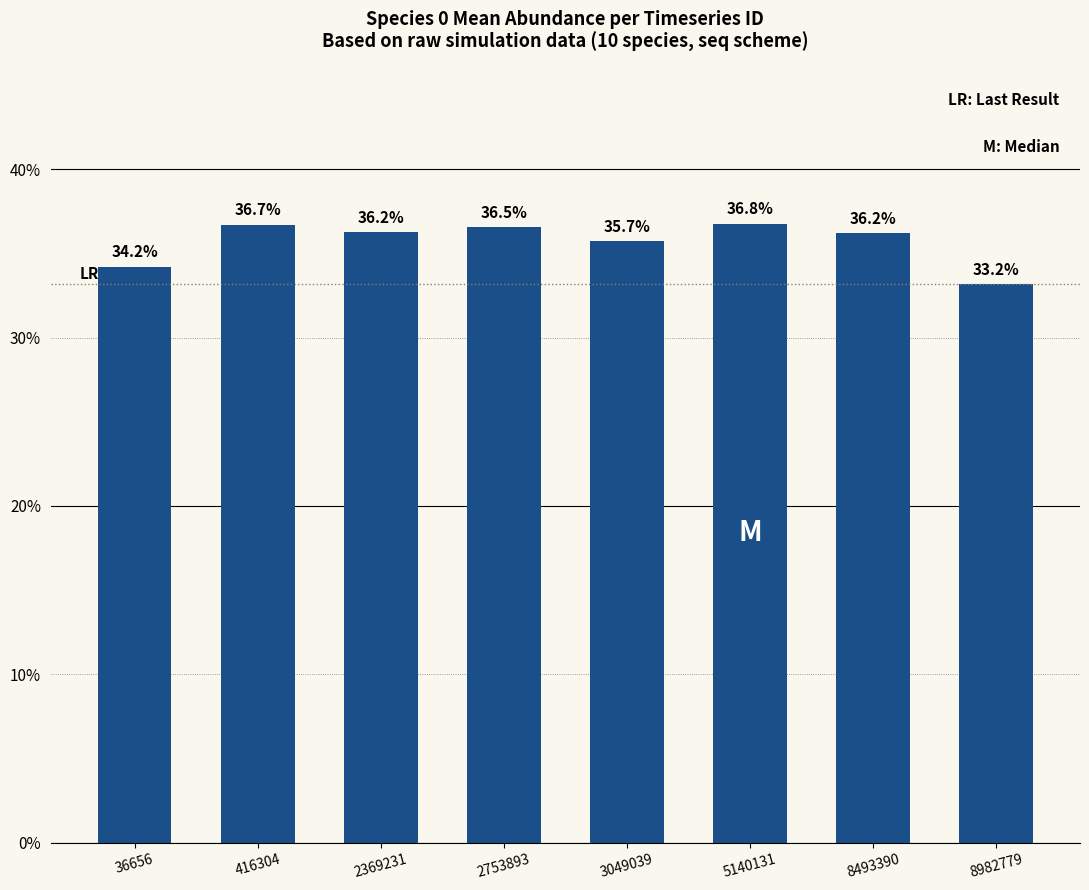

Rank the categories by value from lowest to highest.

8982779, 36656, 3049039, 8493390, 2369231, 2753893, 416304, 5140131